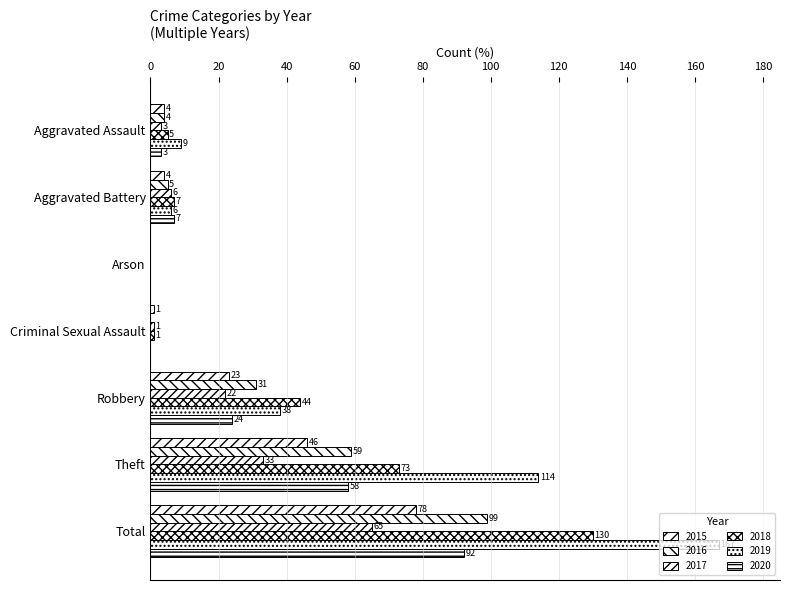

At Aggravated Battery, list the series in order from largest to smallest.

2018, 2020, 2017, 2019, 2016, 2015